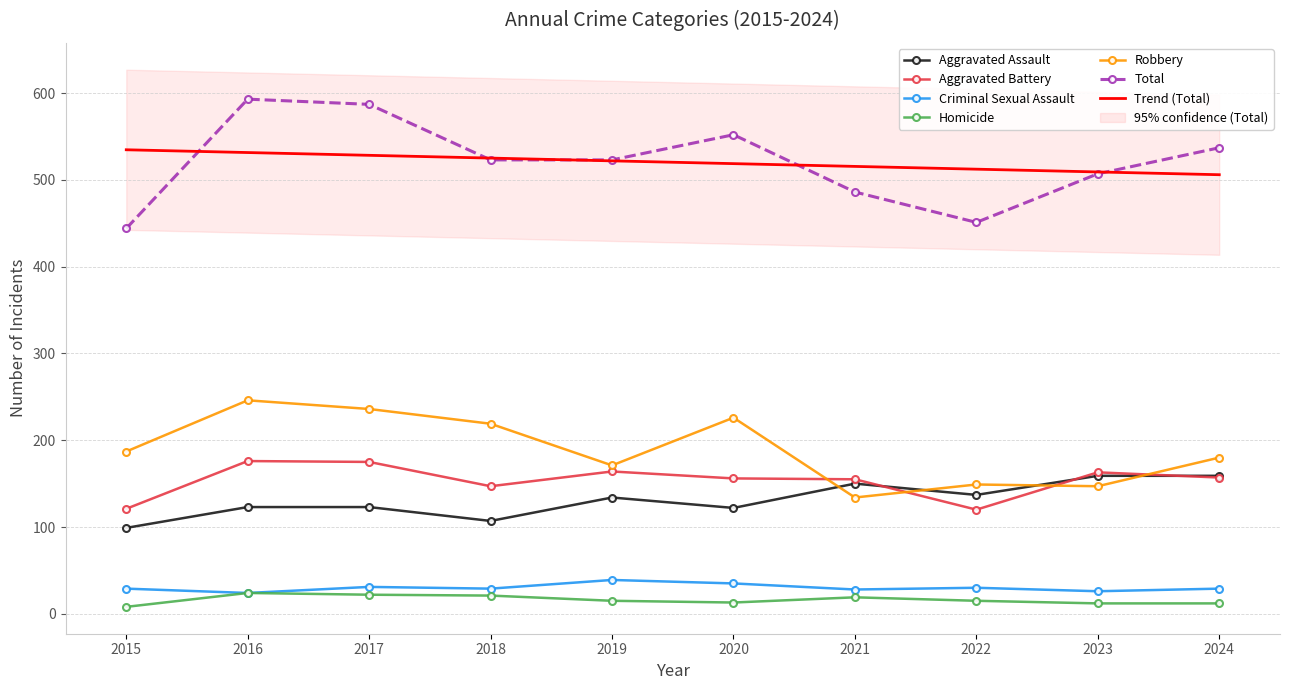

What is the value of the Aggravated Battery point at the 1st from the left?

121